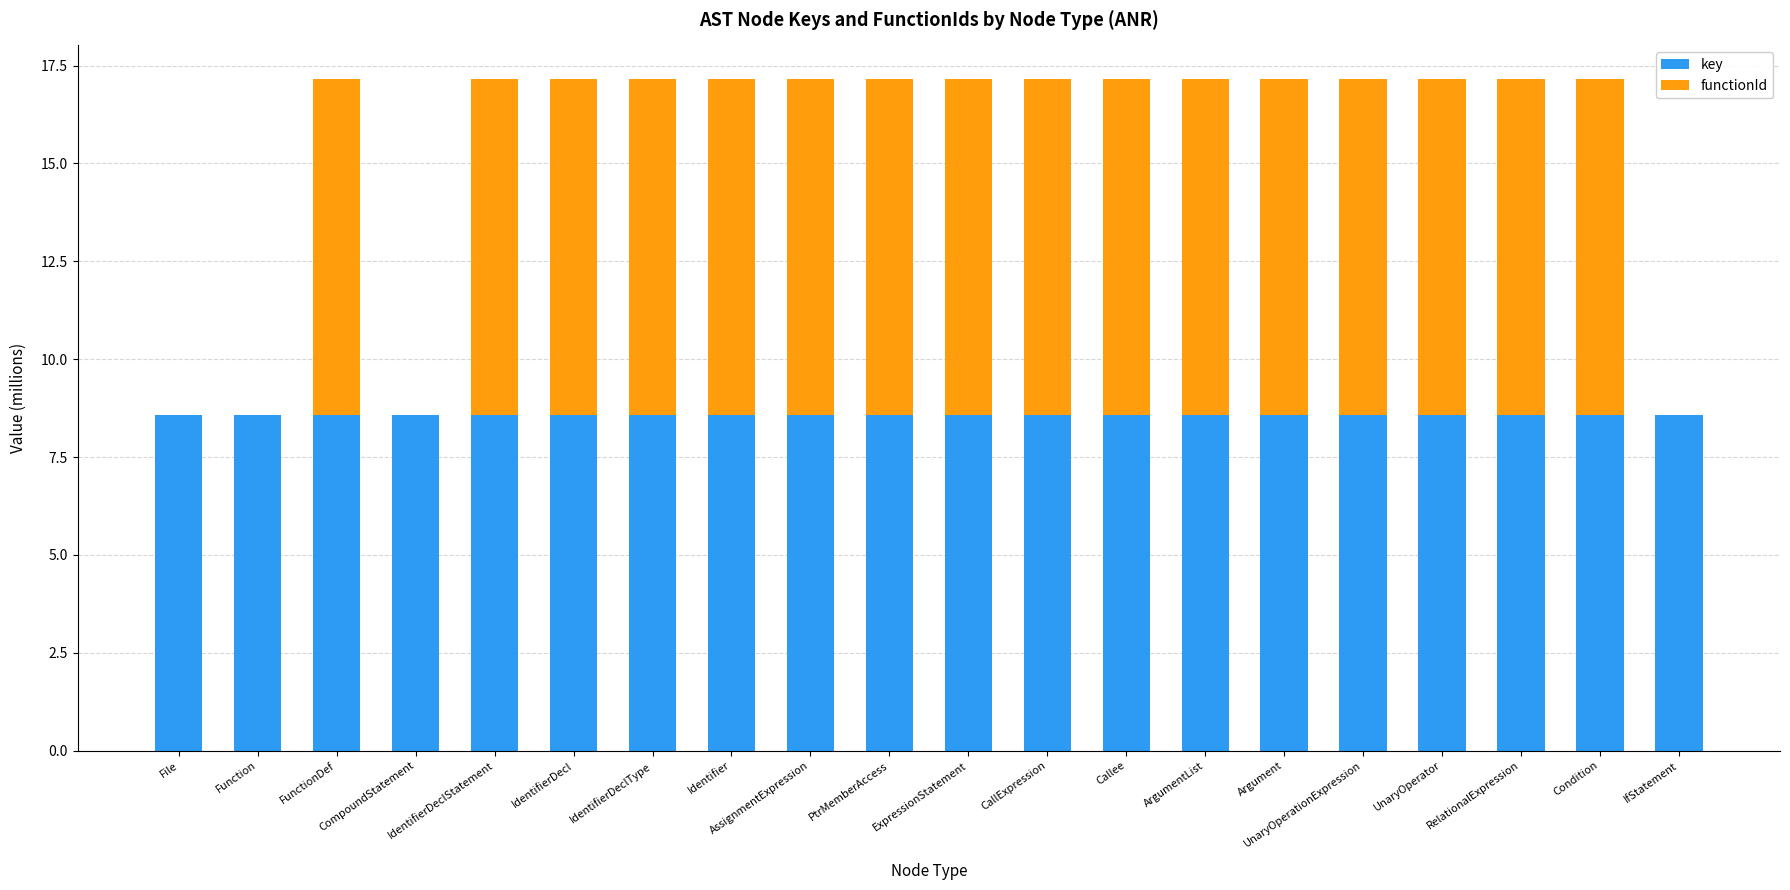

What is the maximum value for key?

8.6